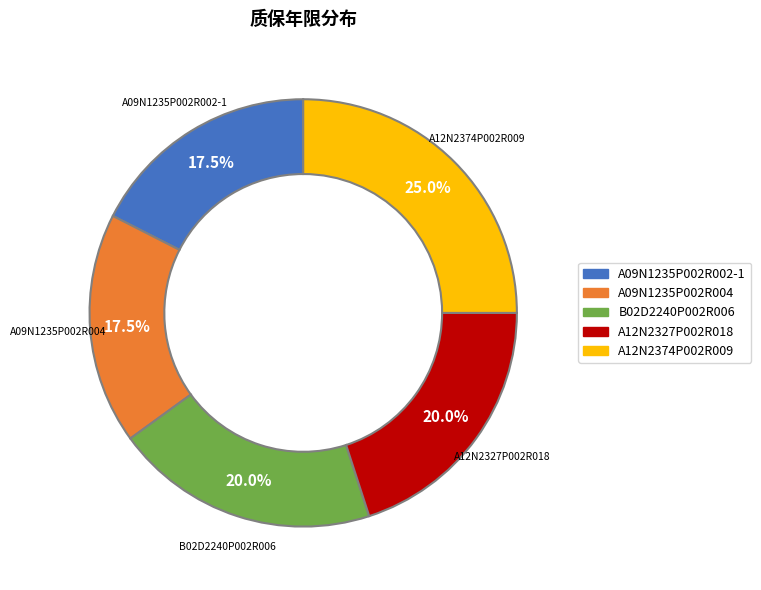

How many segments does this pie chart have?

5